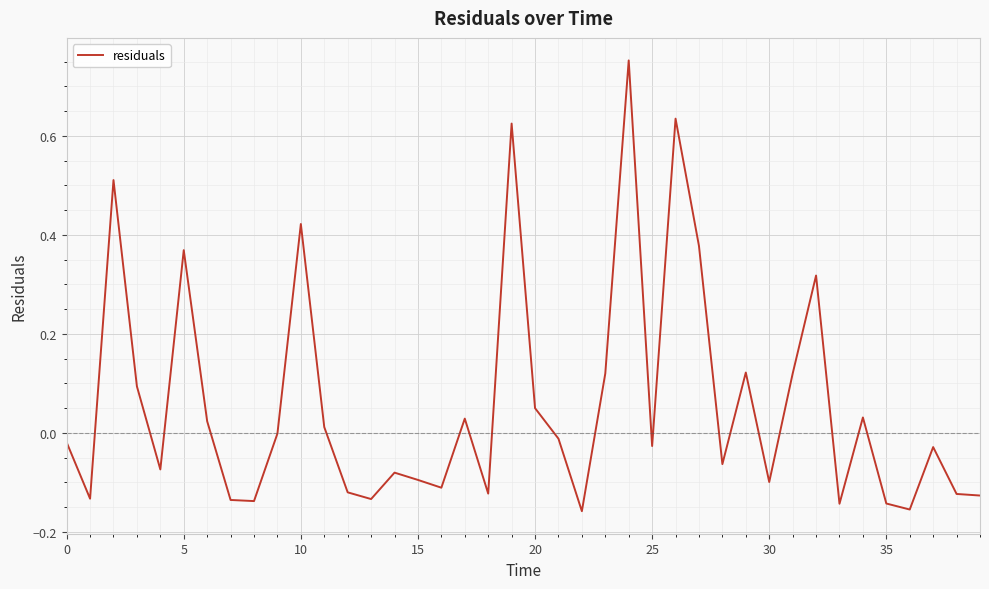

The value at 10 is 0.2. True or false?

False